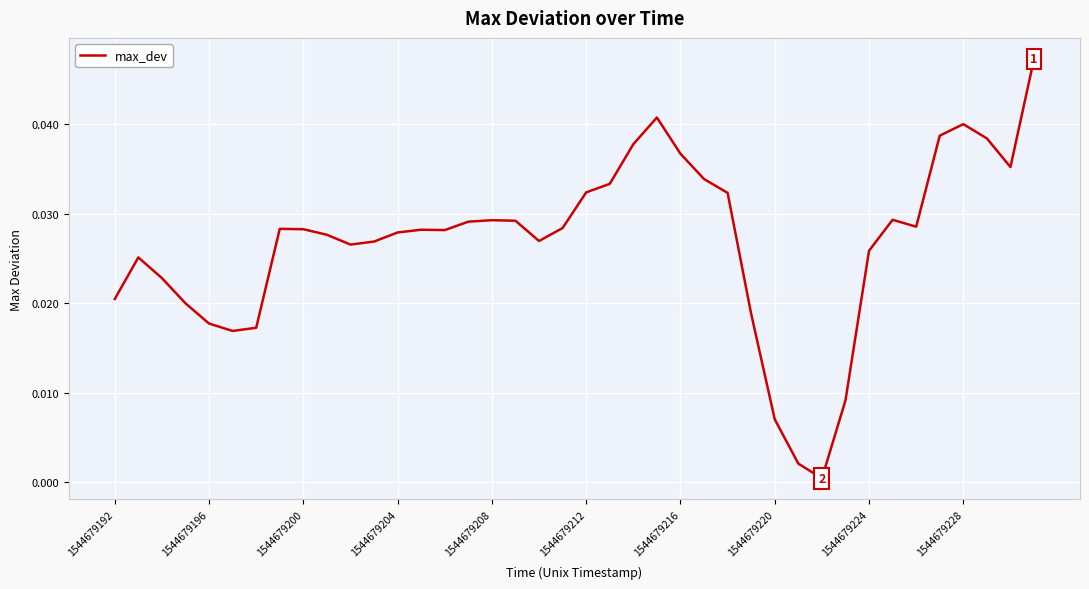

How many lines are shown in the chart?

1